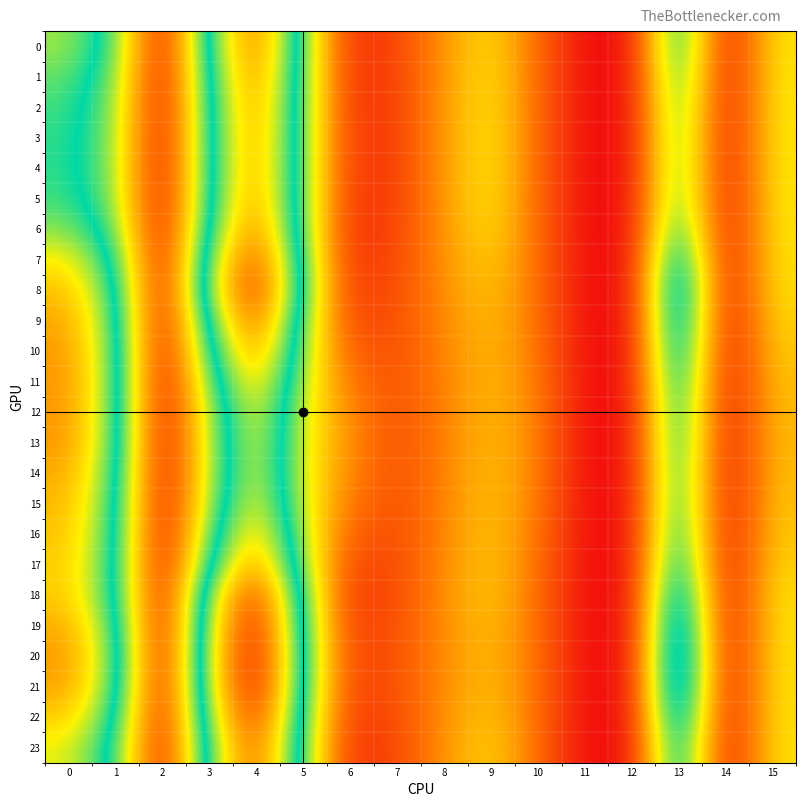

At how many categories does at least one series exceed 25?

2